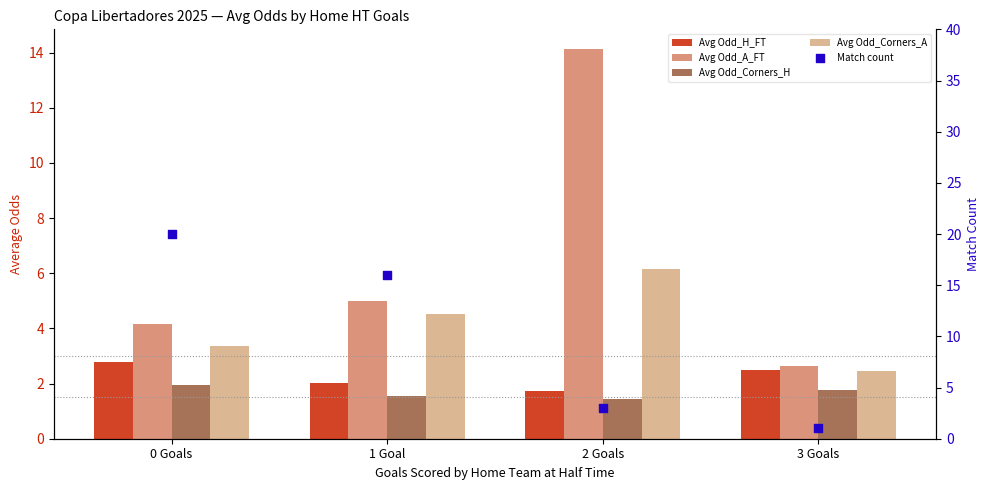

Which series has the widest spread of Y values?

Match count